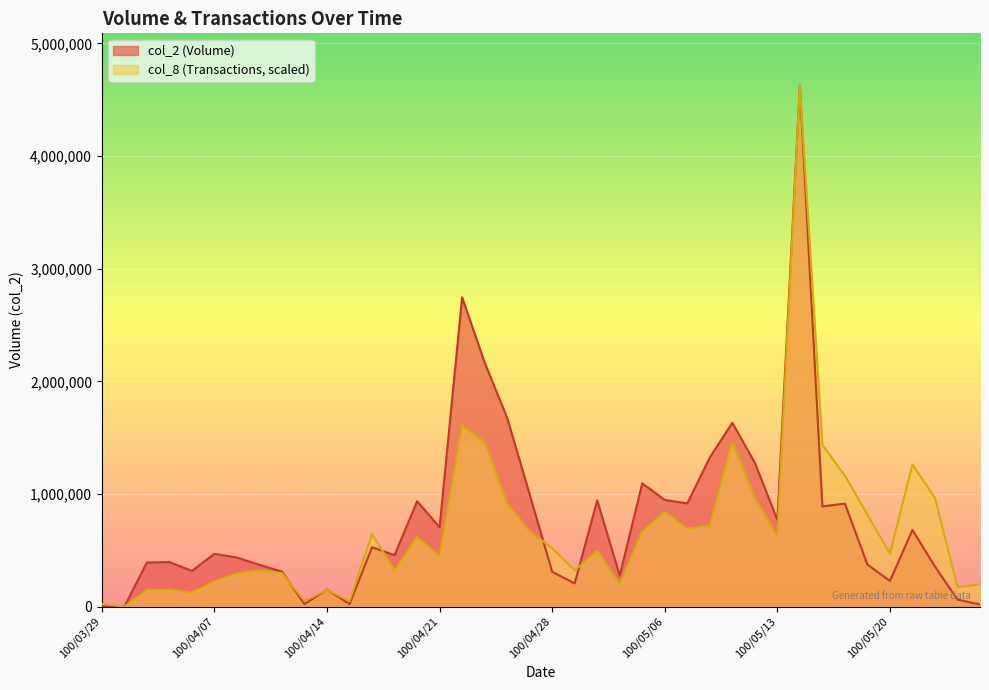

At how many categories does at least one series exceed 2788265?

1